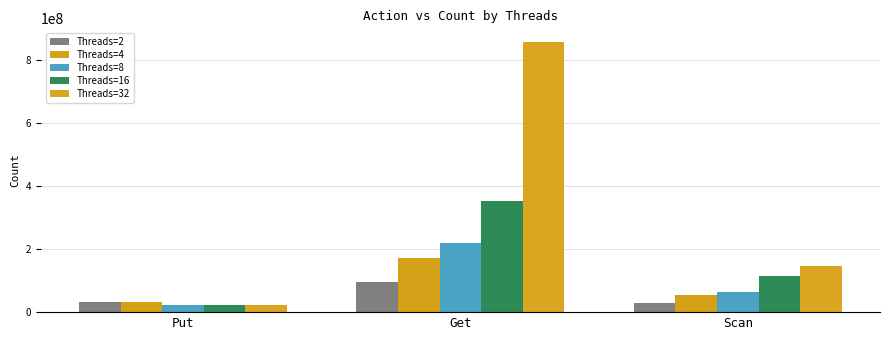

What is the total value across all series at Put?

129411246